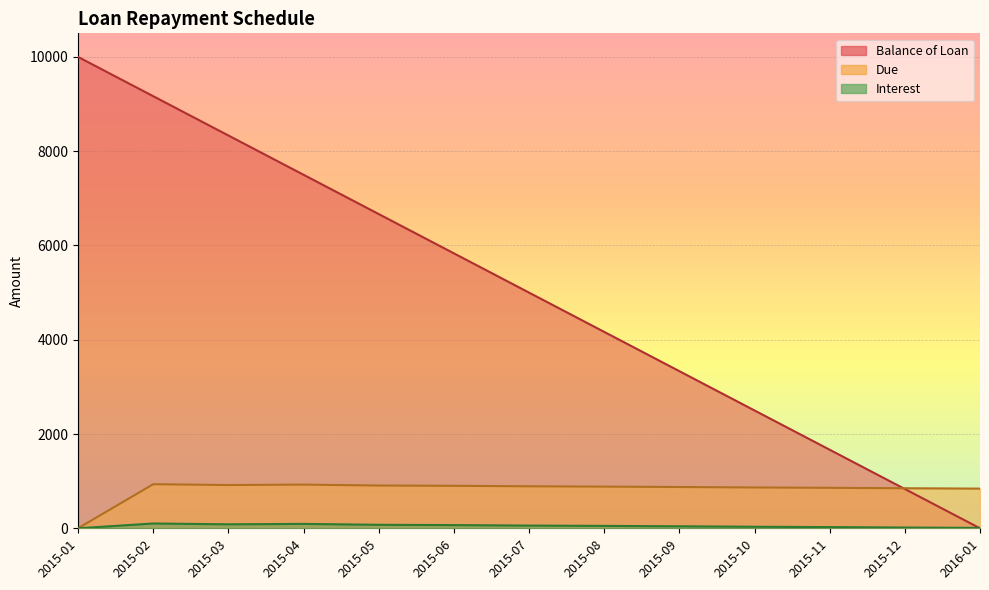

True or false: Balance of Loan has a value of 8333.3 at 2015-03.

True